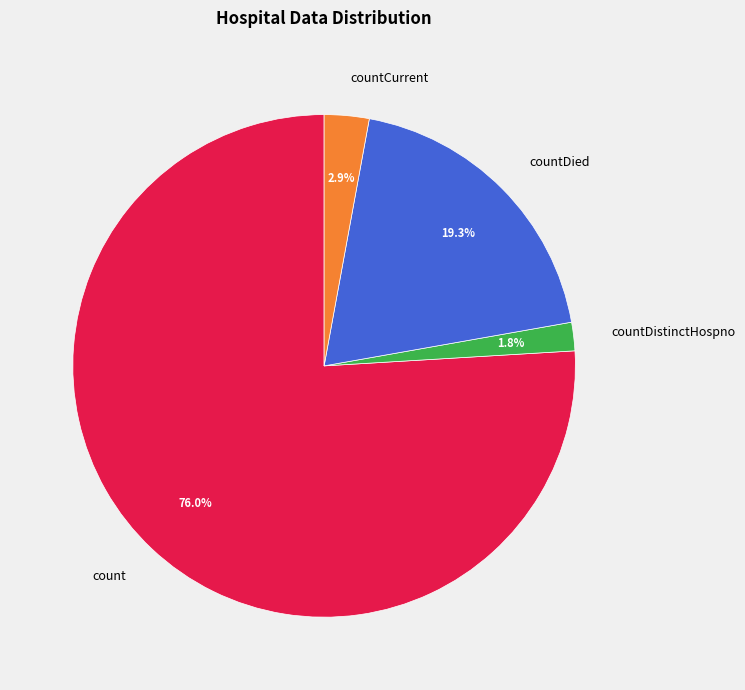

What percentage is the countCurrent slice, to the nearest percent?

3%